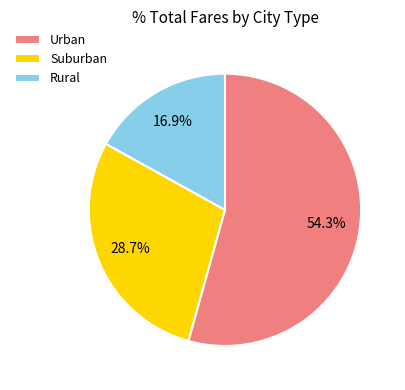

How many segments does this pie chart have?

3